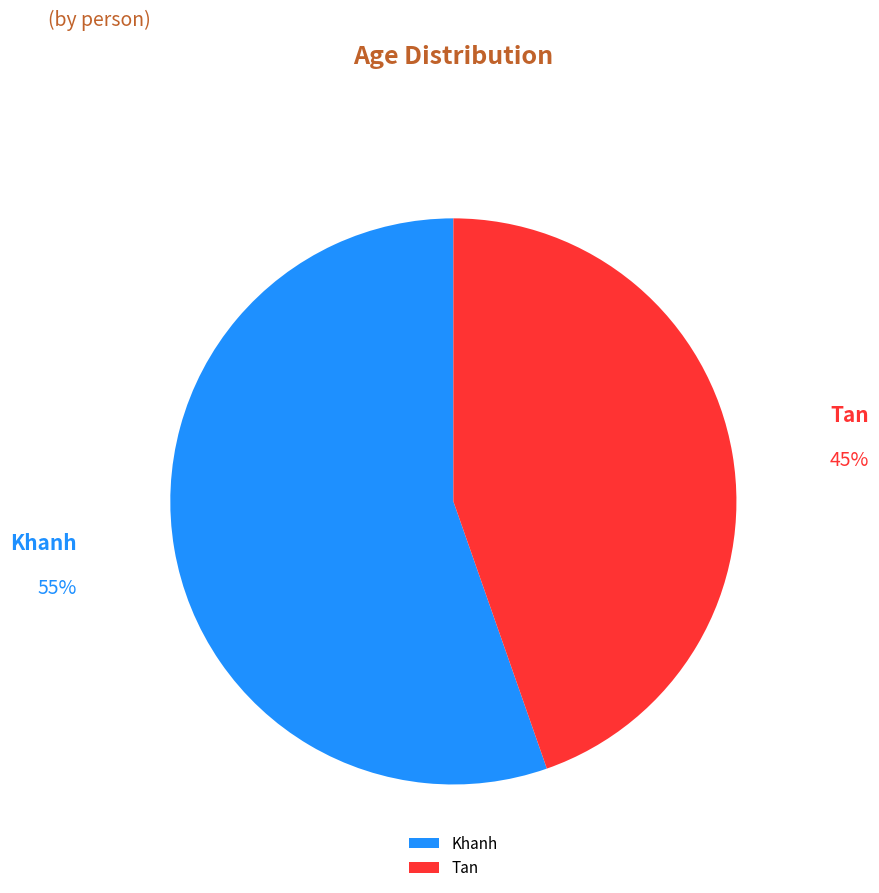

Count the number of slices in the pie.

2